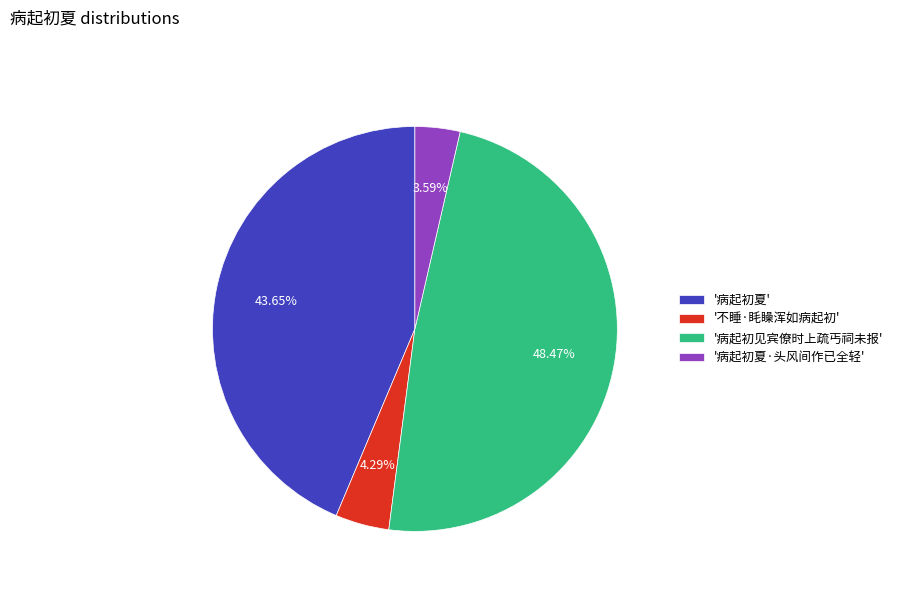

Does any single category account for the majority?

No